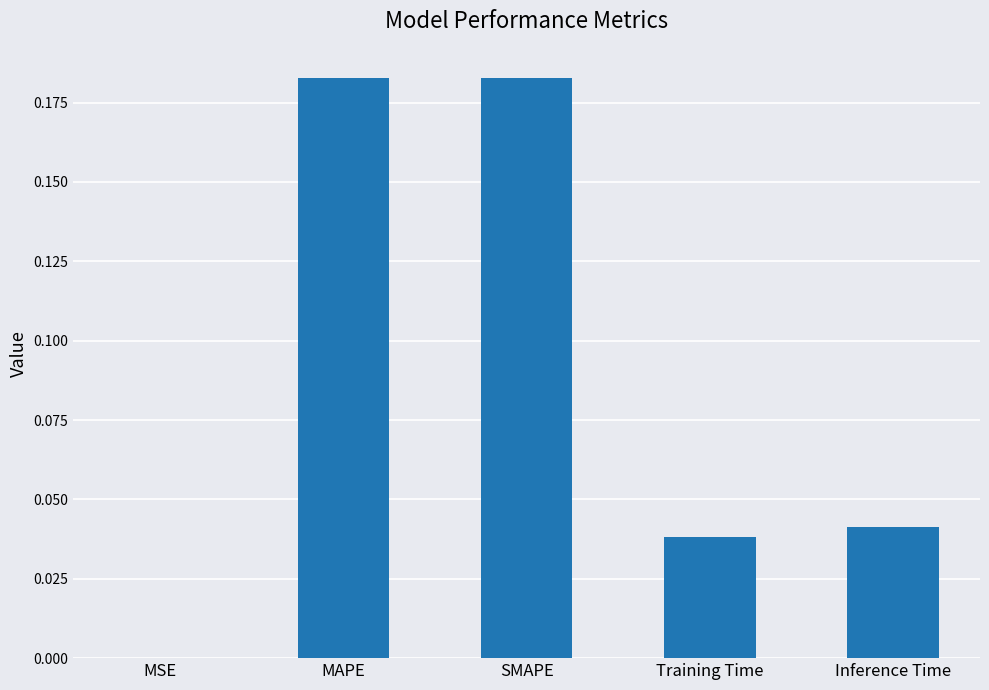

What is the sum of all values?

0.4